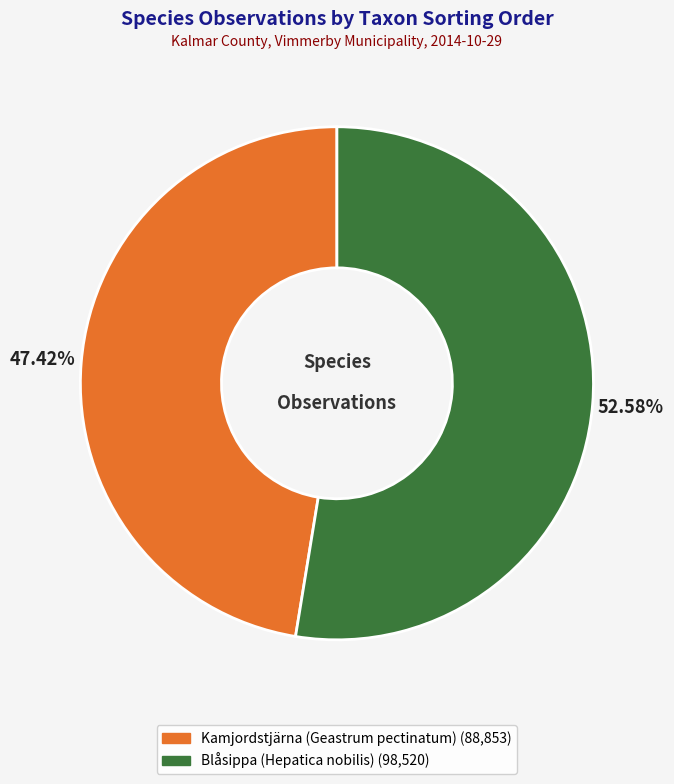

Does any single category account for the majority?

Yes